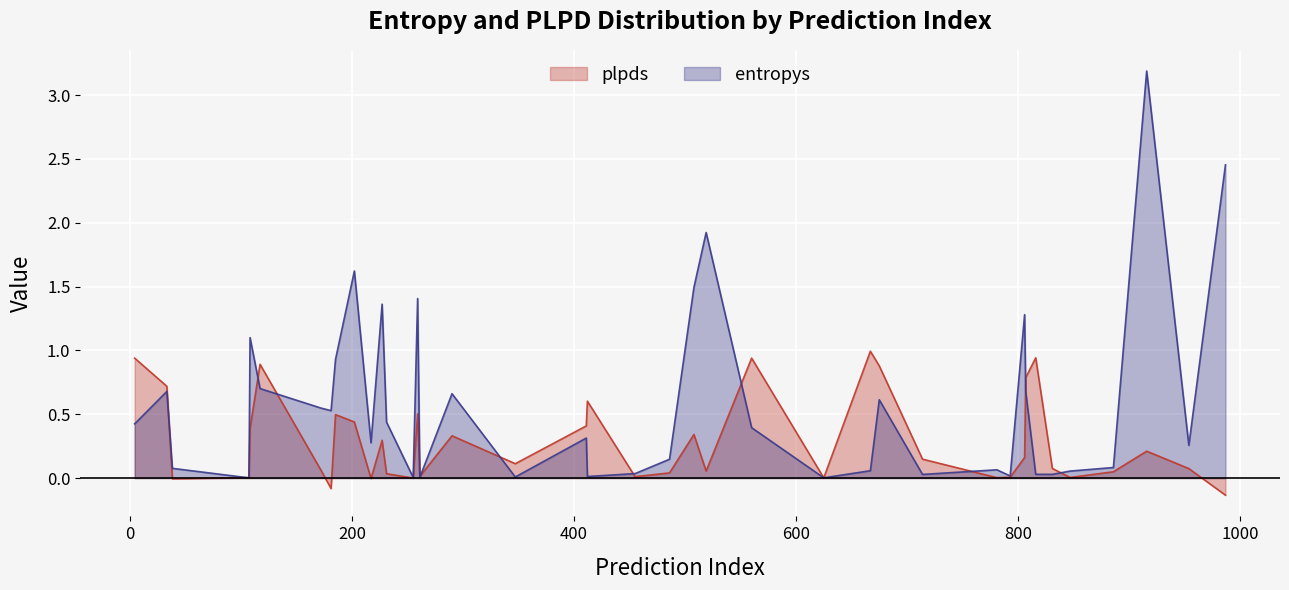

Which series has the widest spread of values?

entropys